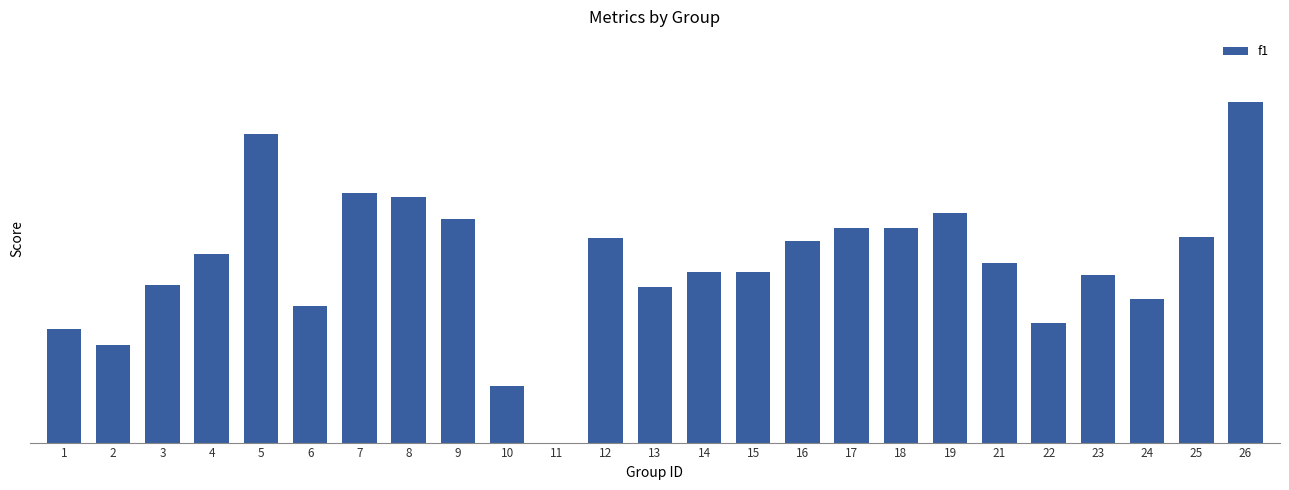

Are the bars horizontal?

No